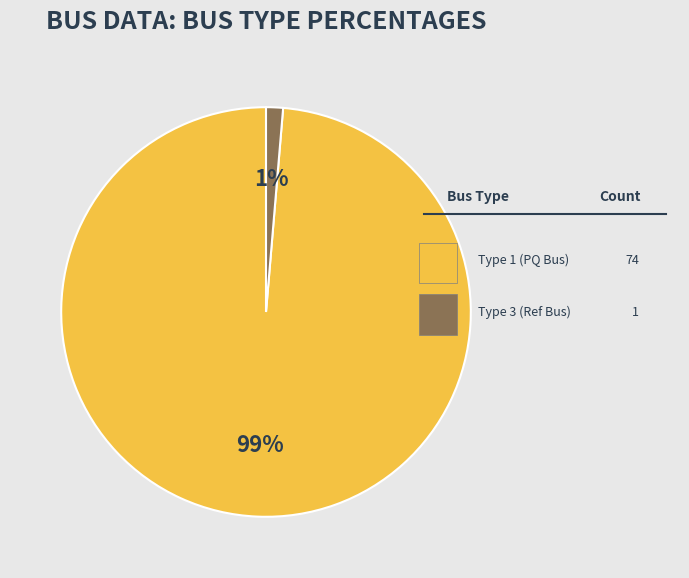

To the nearest percent, what is the average slice percentage?

50%